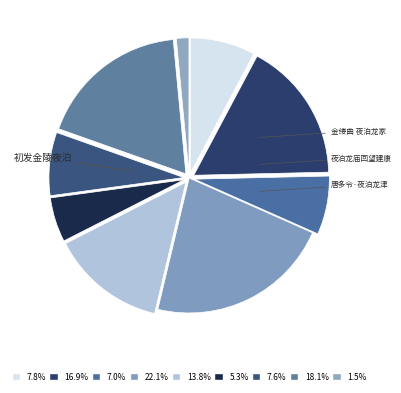

How many segments does this pie chart have?

9